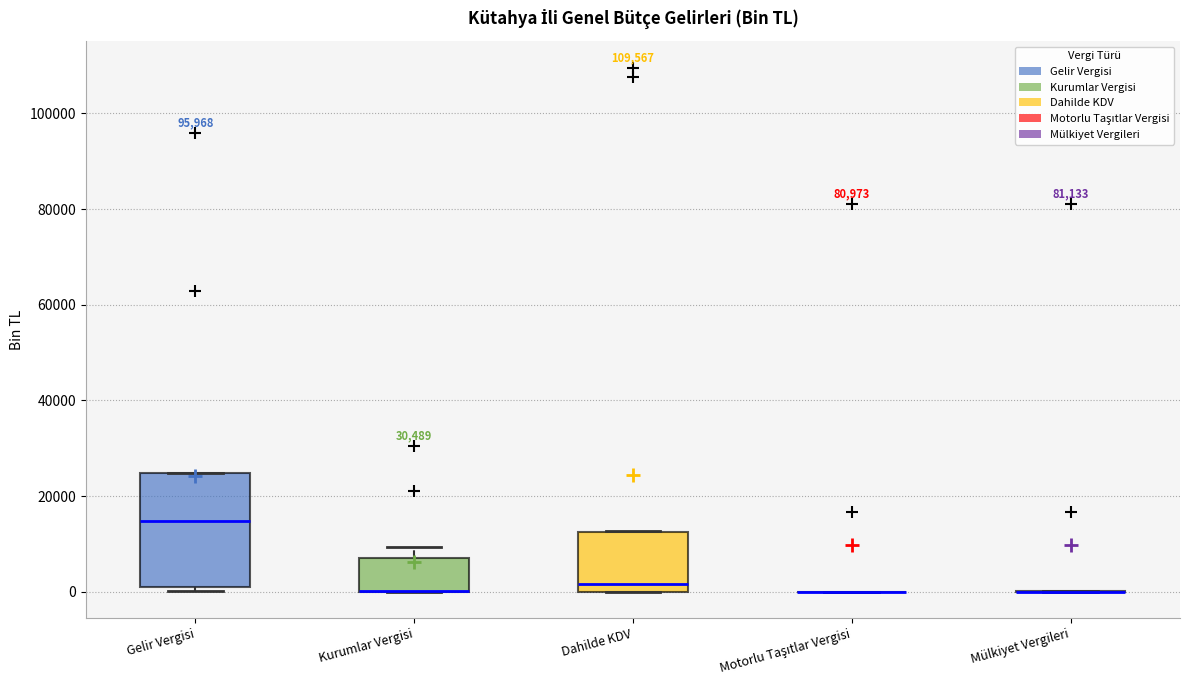

Reading left to right, read every box against the y-axis: the position of its median line, the range the box covers, and the ends of its whiskers. The values are not printed on the chart, so give them approximately, as read against the axis.

Gelir Vergisi: median 14000, box 2000 to 24000, whiskers 0 to 24000
Kurumlar Vergisi: median 0 (drawn on the box's lower edge), box 0 to 8000, whiskers 0 to 10000
Dahilde KDV: median 2000, box 0 to 12000, whiskers 0 to 12000
Motorlu Taşıtlar Vergisi: box collapsed to a line at 0, whiskers 0 to 0
Mülkiyet Vergileri: box collapsed to a line at 0, whiskers 0 to 0